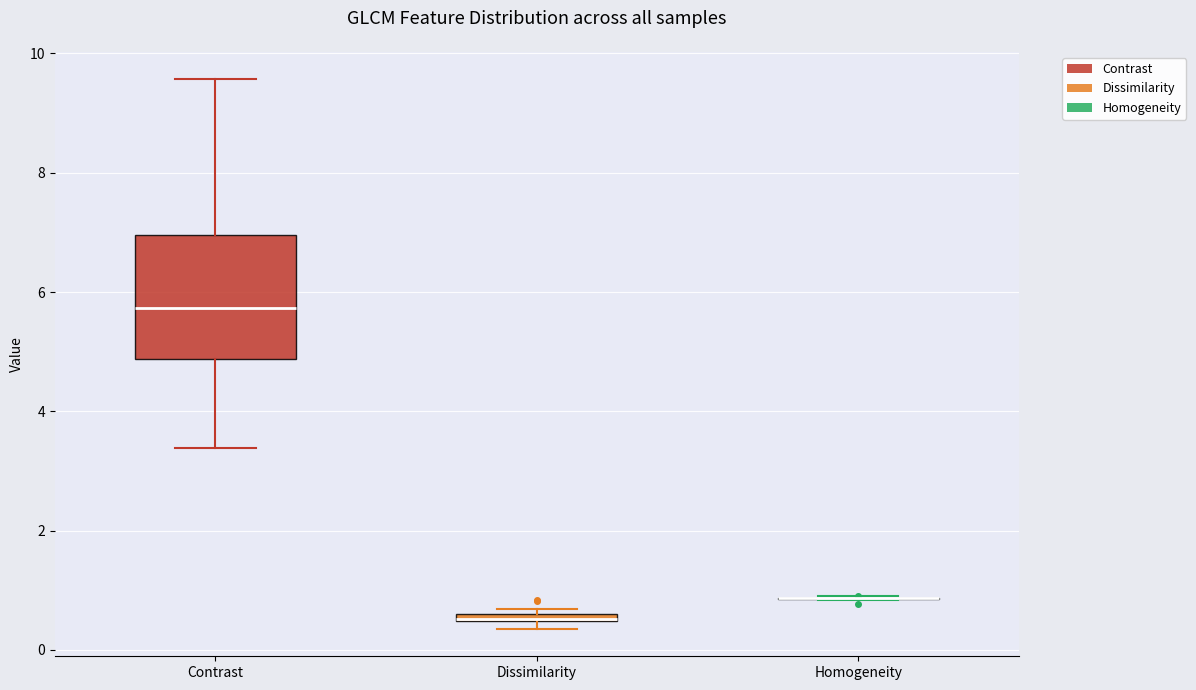

Where is the upper edge of the box for Dissimilarity on the y-axis? The values are not printed on the chart, so give them approximately, as read against the axis.

0.6